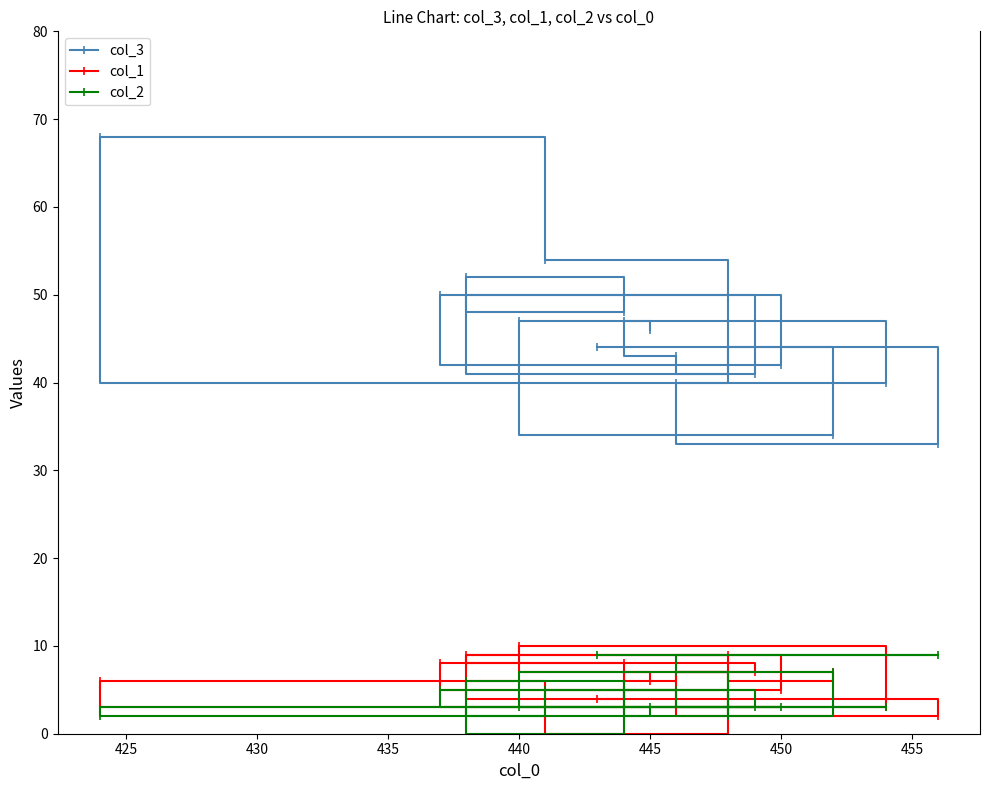

Count the number of categories in the chart.

19